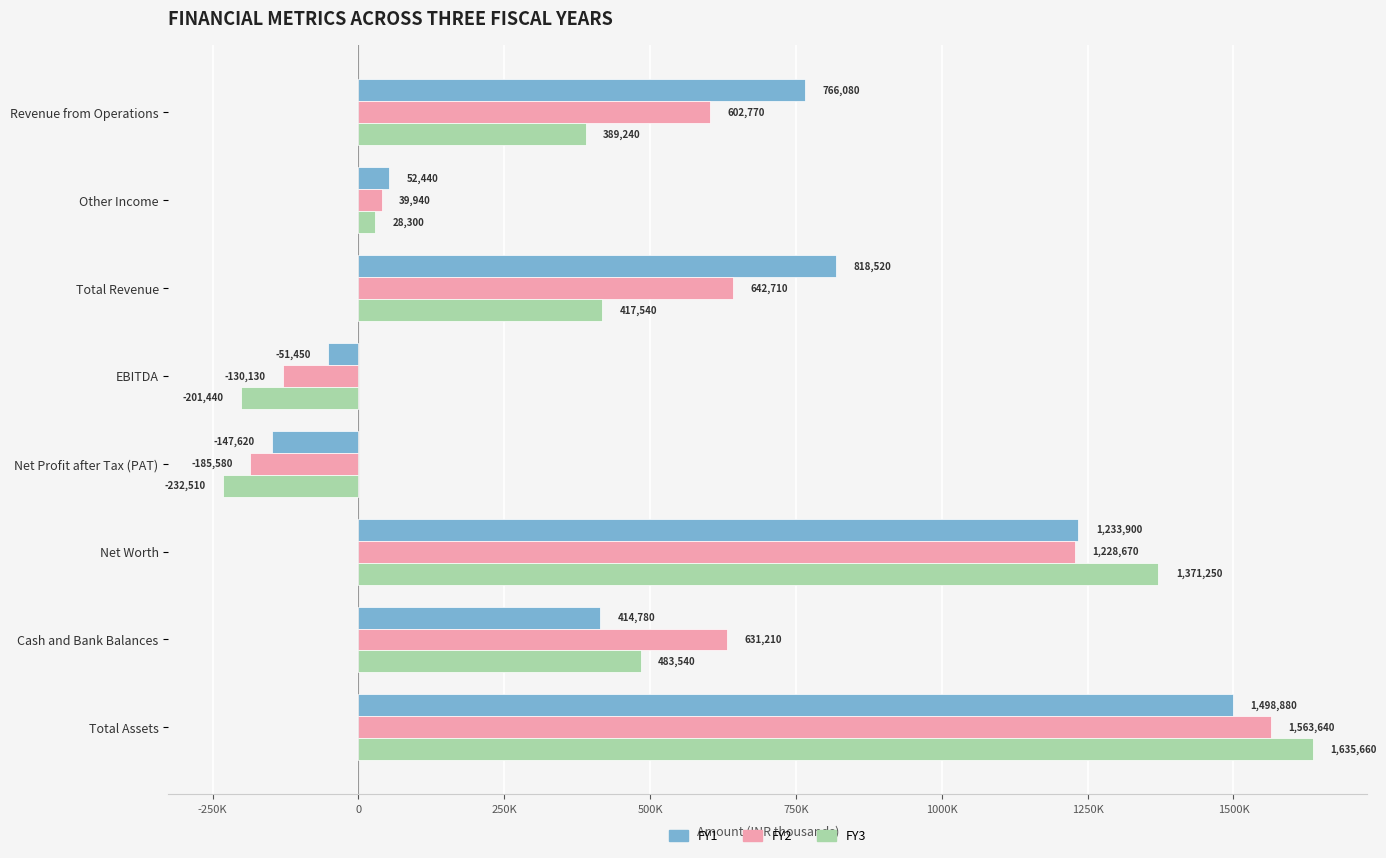

What are all the series names shown in the legend?

FY1, FY2, FY3